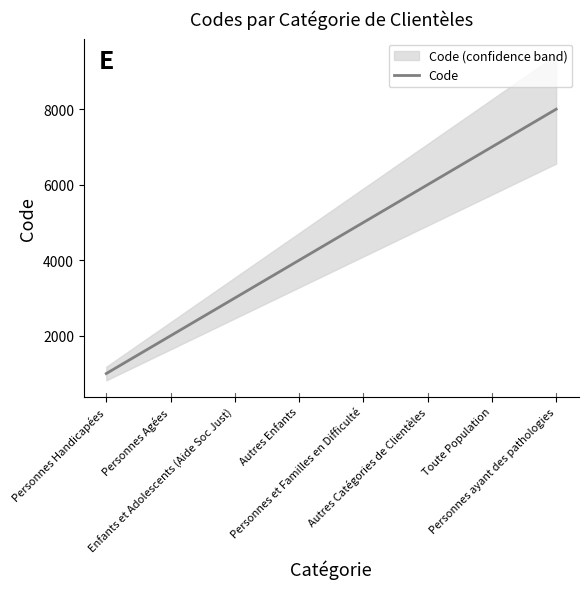

Reading right to left, transcribe all the data shown in this chart.

8000	7000	6000	5000	4000	3000	2000	1000